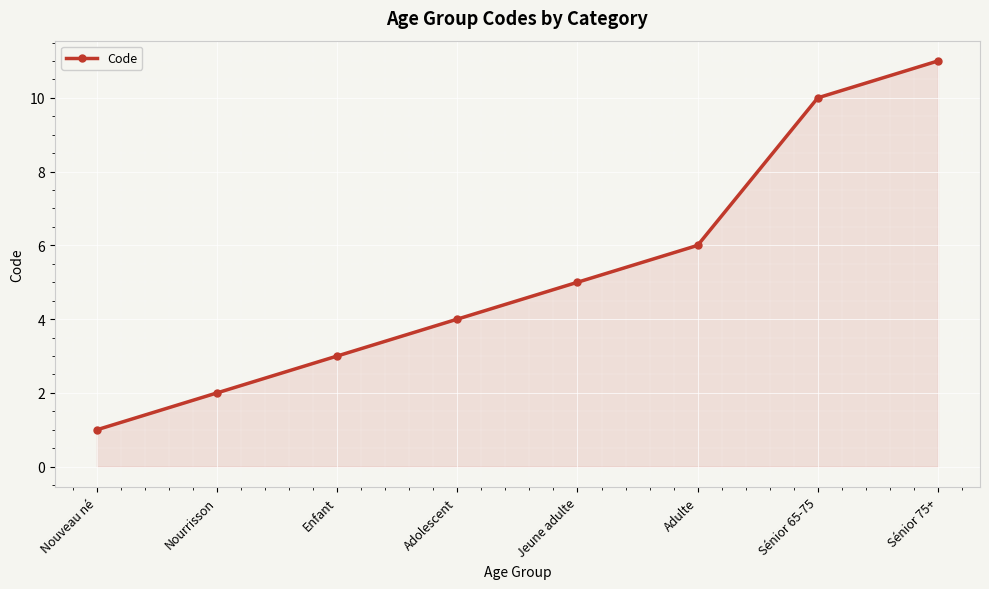

What is the maximum value shown in the chart?

11